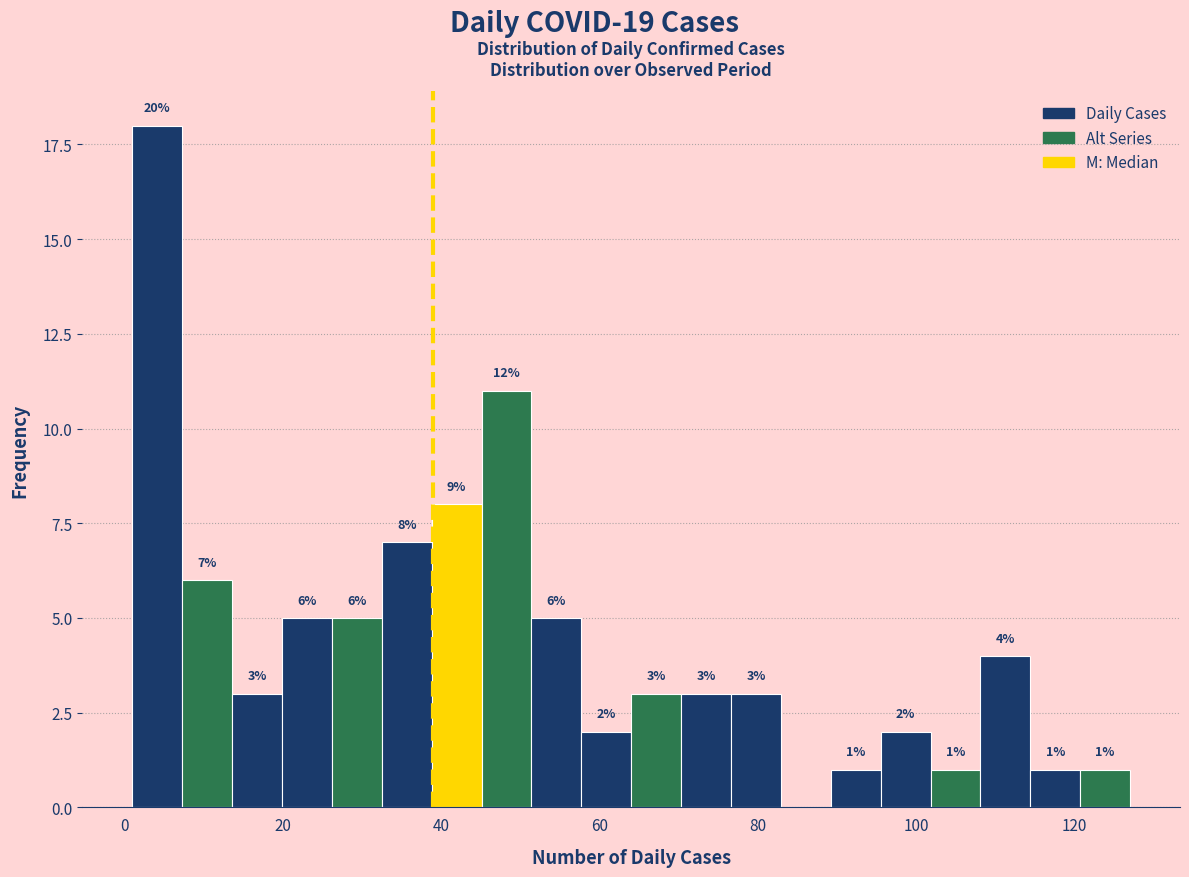

Read against the x-axis, roughly where is the centre of the tallest bar?

4